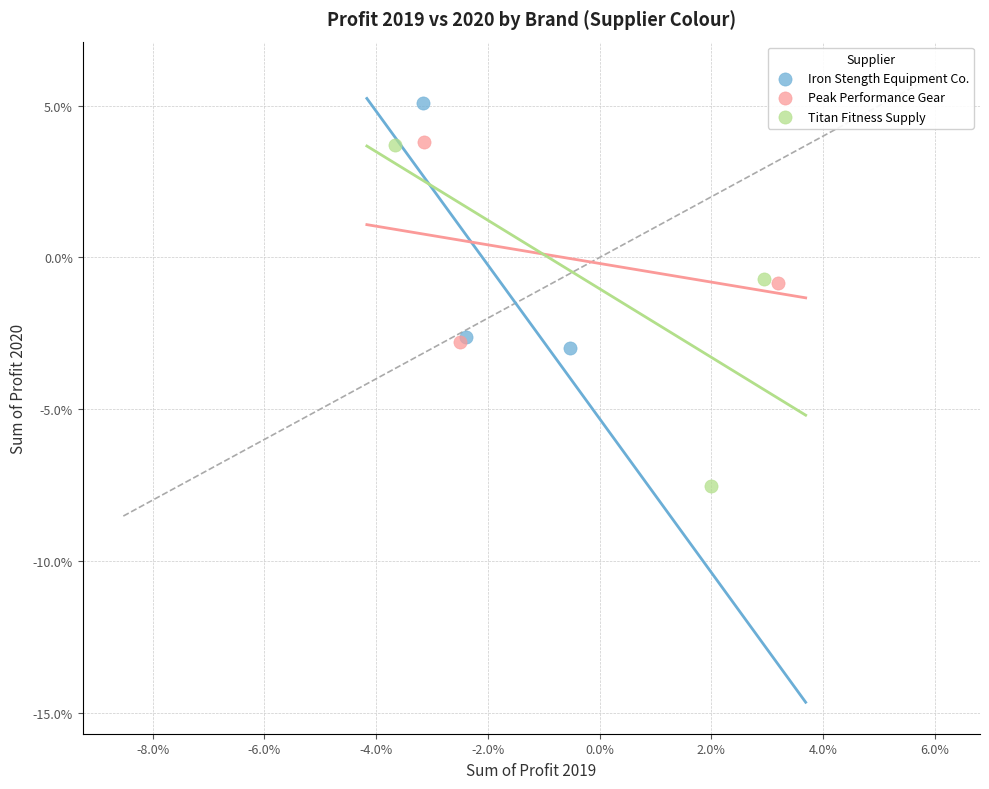

What are all the series names shown in the legend?

Iron Stength Equipment Co., Peak Performance Gear, Titan Fitness Supply